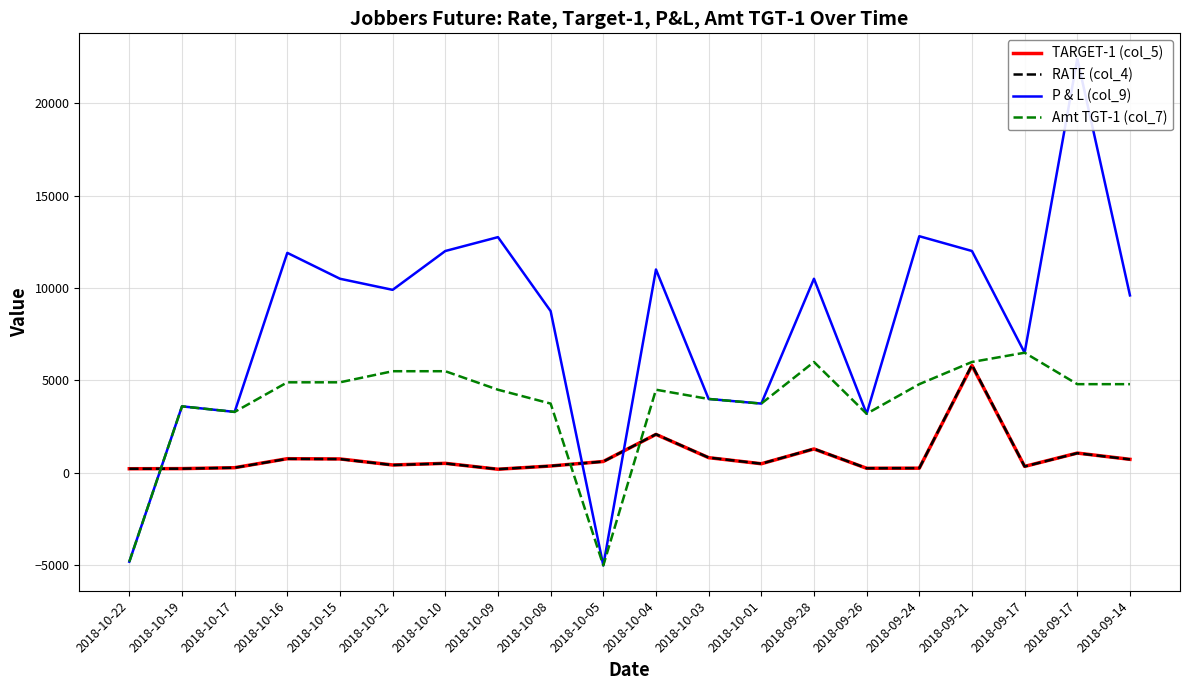

Is the value of Amt TGT-1 (col_7) at 2018-09-26 greater than the value of TARGET-1 (col_5) at 2018-10-09?

Yes